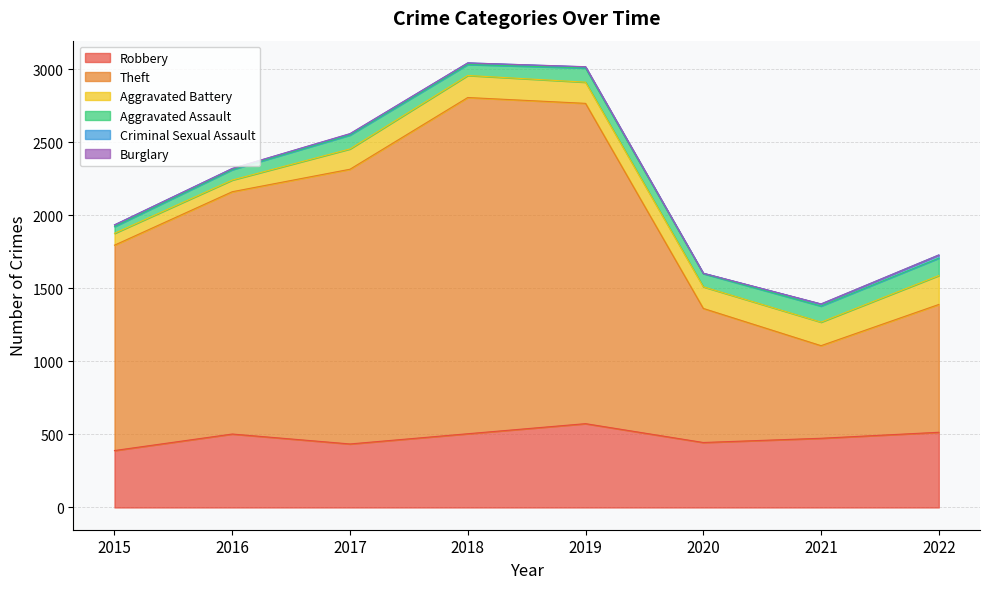

What is the sum of all Burglary values?

4